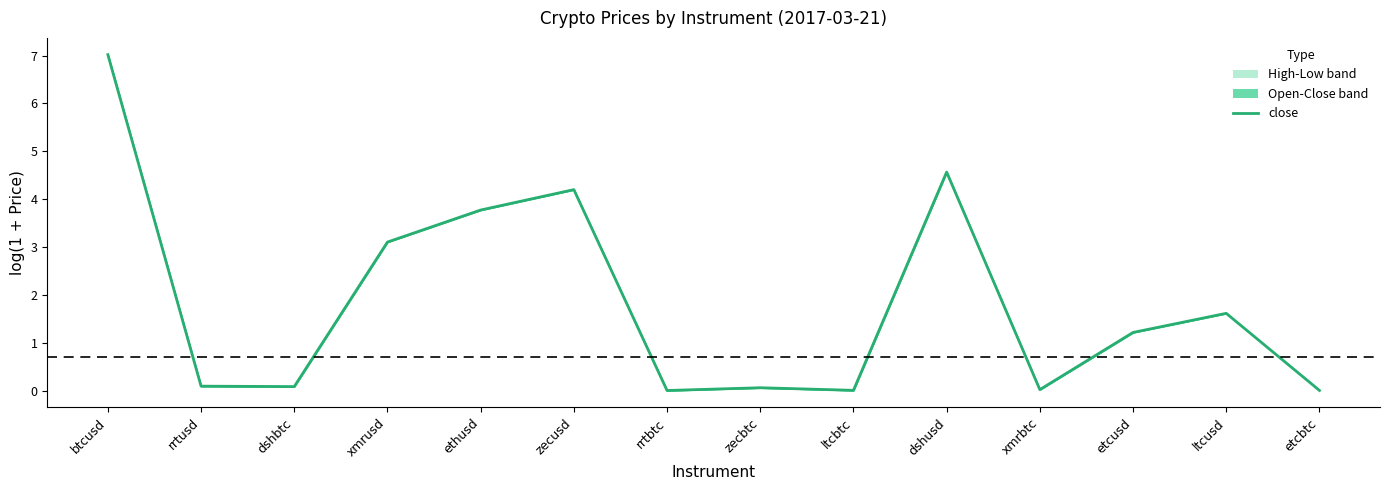

What is the difference between the values at etcusd and etcbtc?

1.2